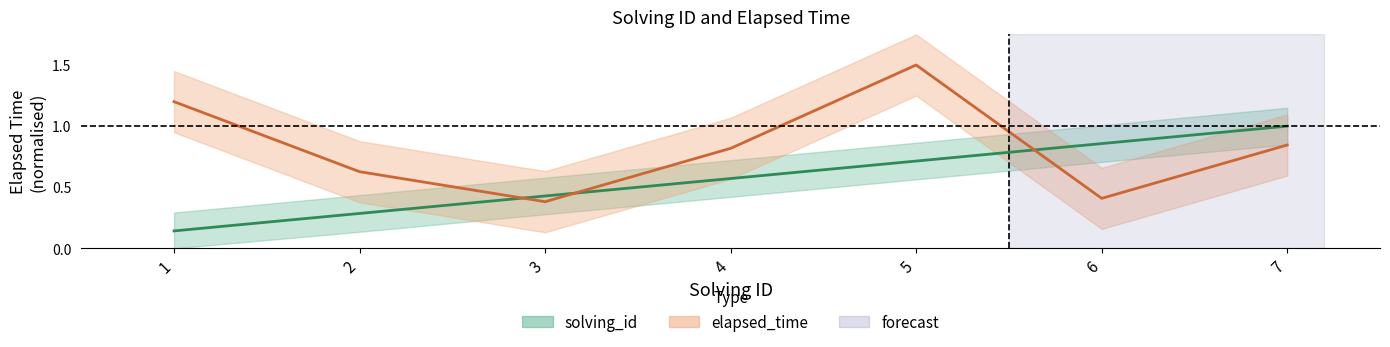

What is the value of the solving_id point at the 1st from the left?

0.1